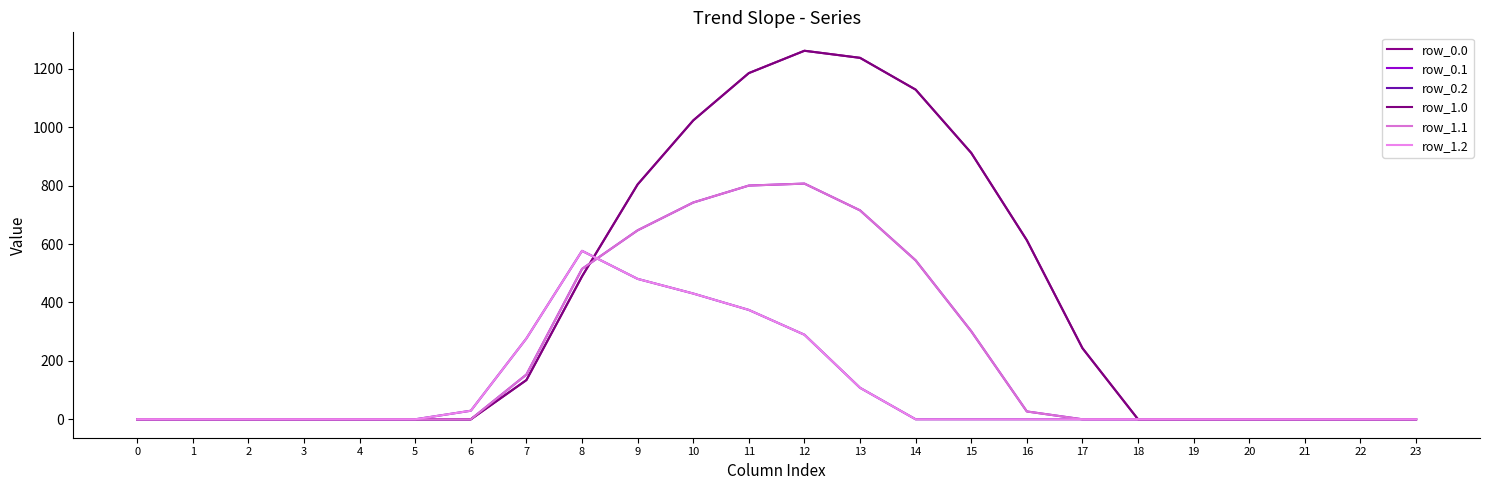

Is this an area chart (filled region under the line)?

No